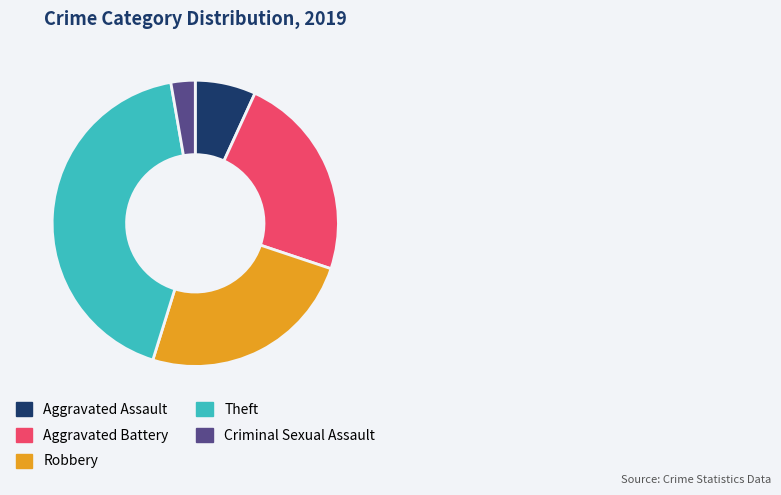

Is the sum of Aggravated Assault and Aggravated Battery greater than half?

No